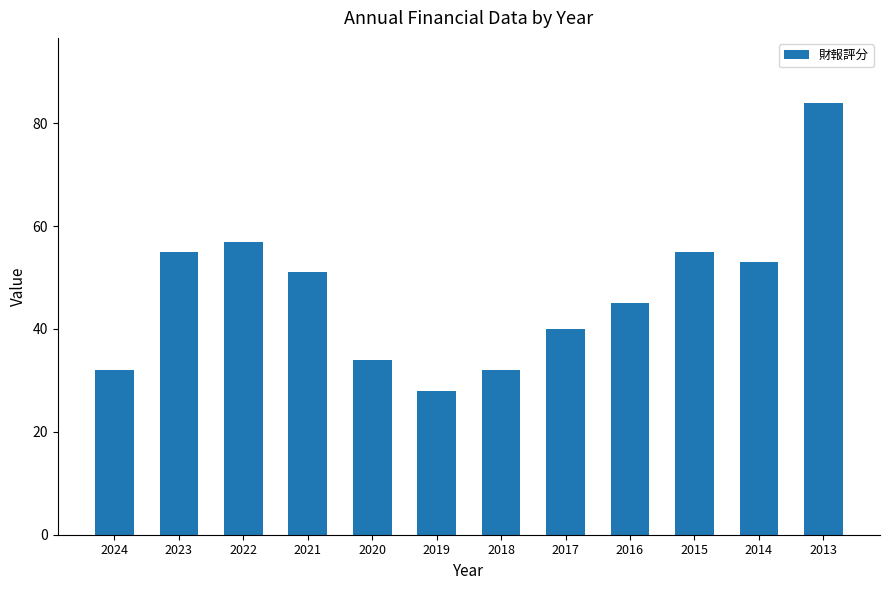

What is the difference between the second highest and minimum values?

29